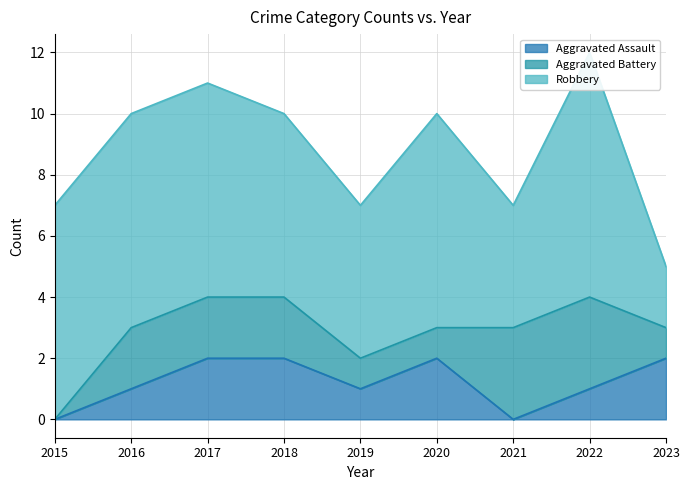

Which category has the highest value across all series?

2022